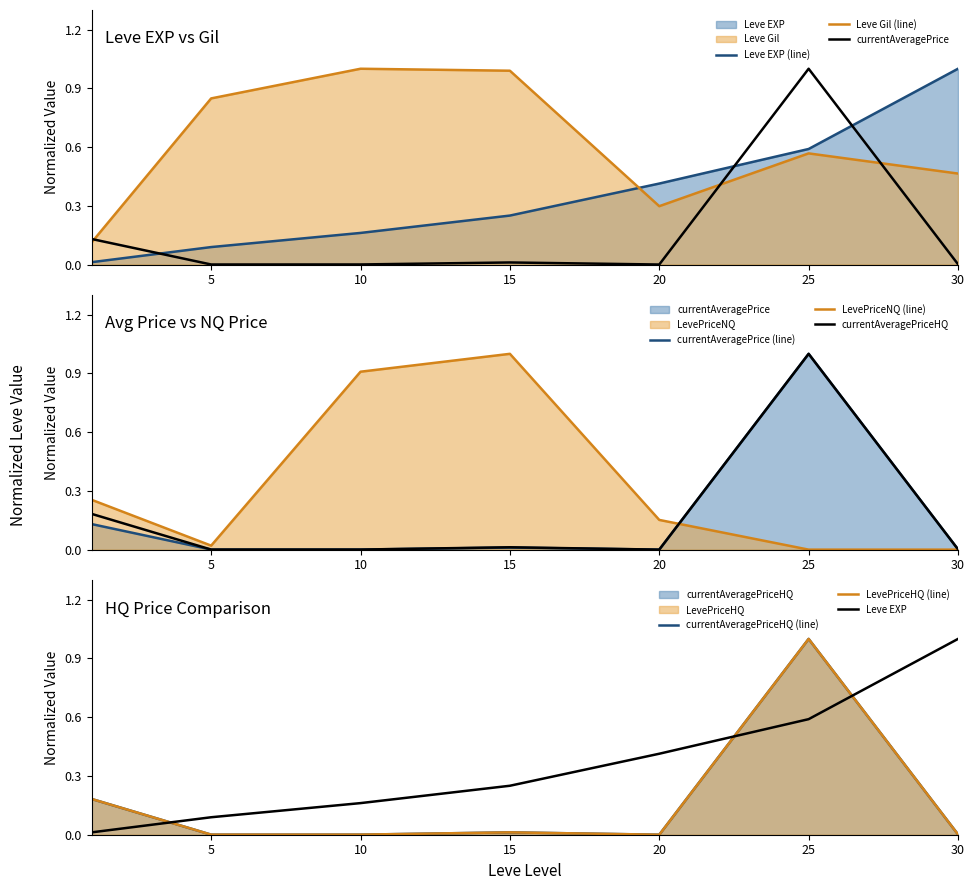

What is the sum of all currentAveragePriceHQ values?

1.2